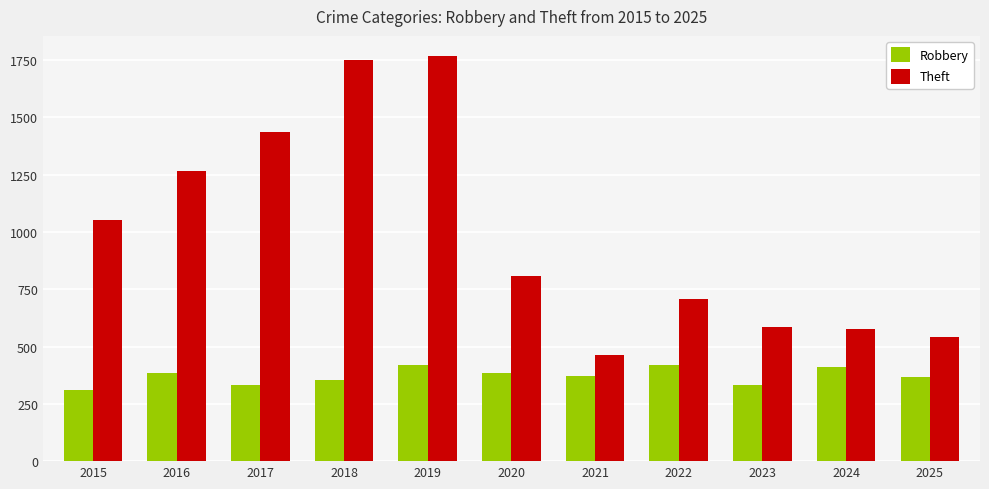

Which series changed the most between 2022 and 2024?

Theft